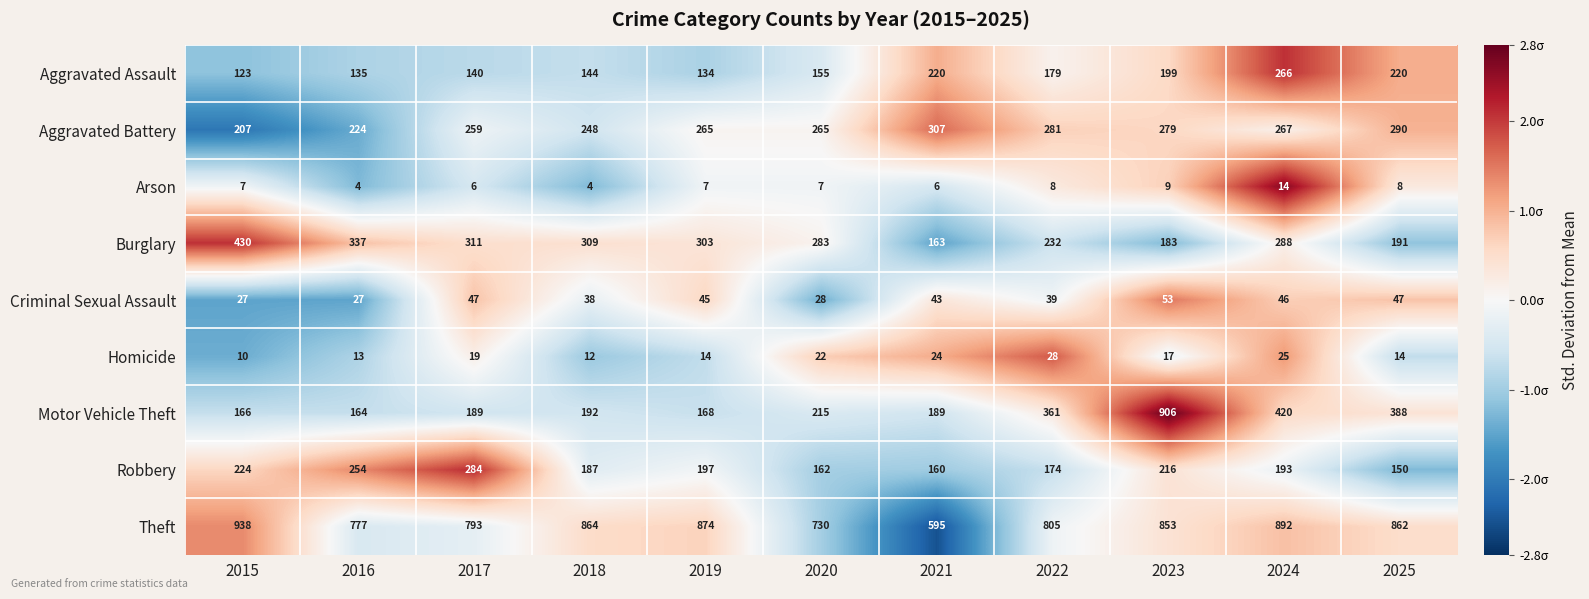

What is the spread (max minus min) of values at 2024?

878